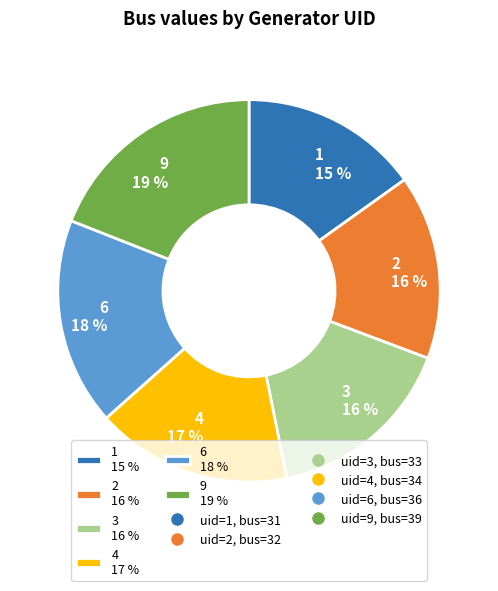

Is it true that 6 is 18% of the pie?

True